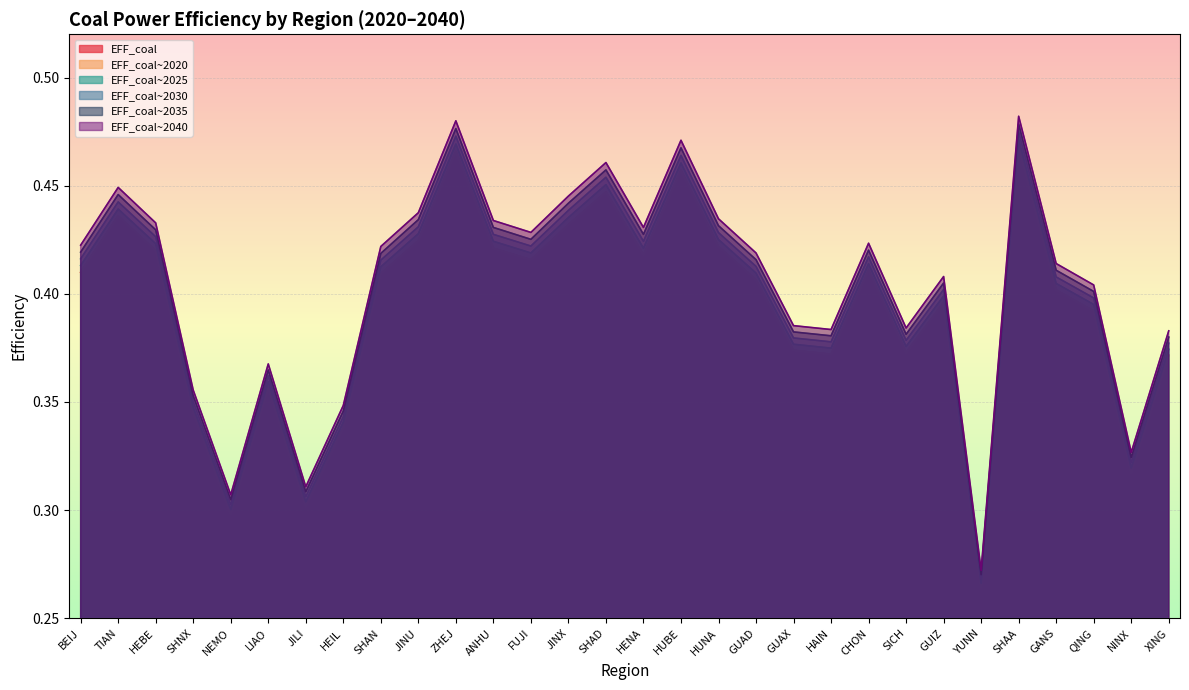

What position from the right is YUNN?

6